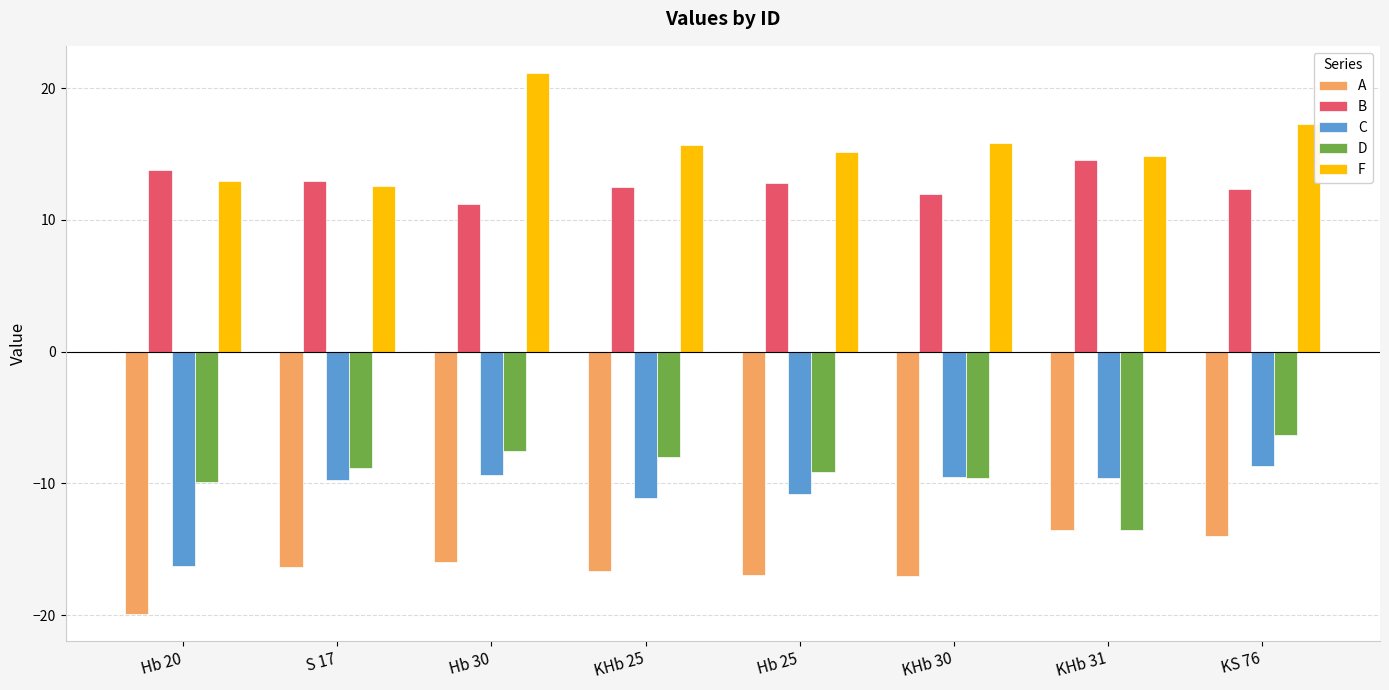

Is it true that A equals -10.9 at S 17?

False